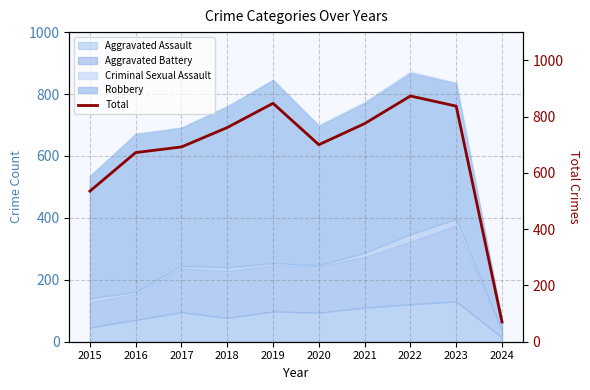

List the labels in order of value, smallest first.

2024, 2015, 2016, 2017, 2020, 2018, 2021, 2023, 2019, 2022